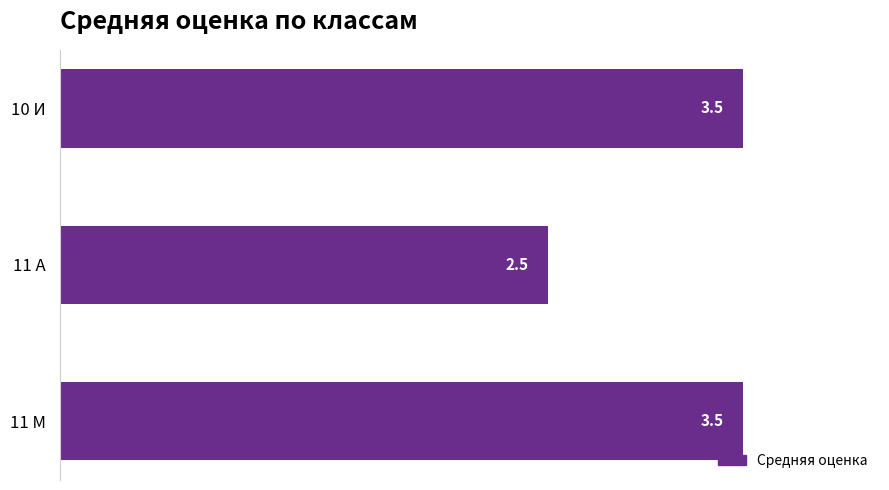

Reading bottom to top, transcribe all the data shown in this chart.

11 М=3.5	11 А=2.5	10 И=3.5